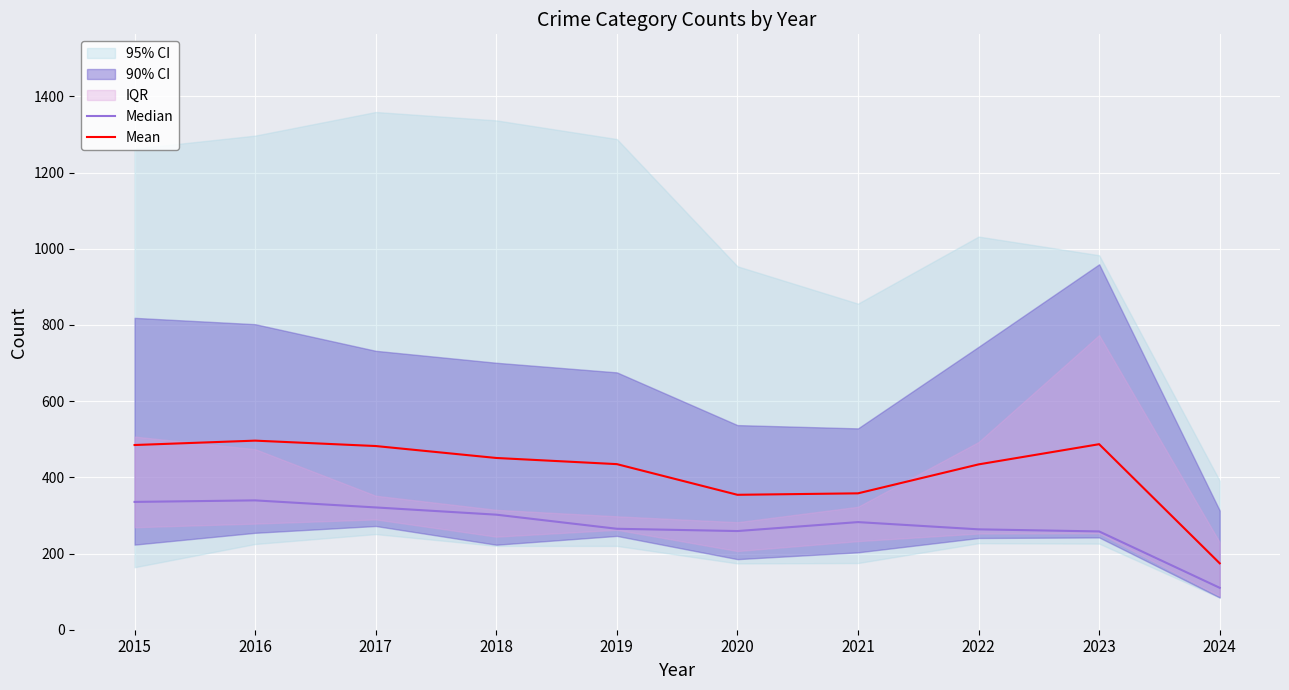

At how many categories does at least one series exceed 243?

9